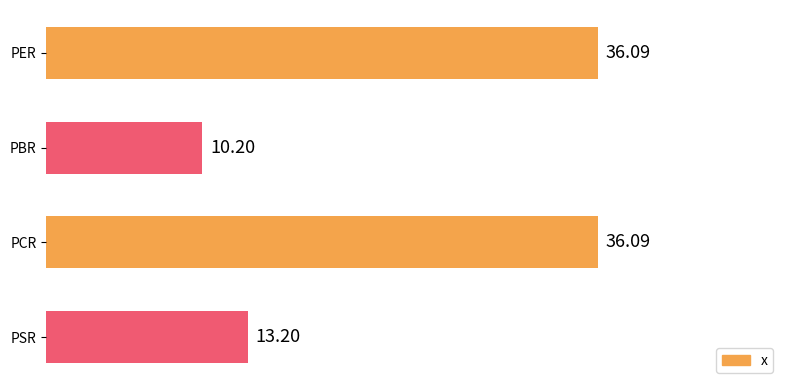

How many series are shown in this chart?

1